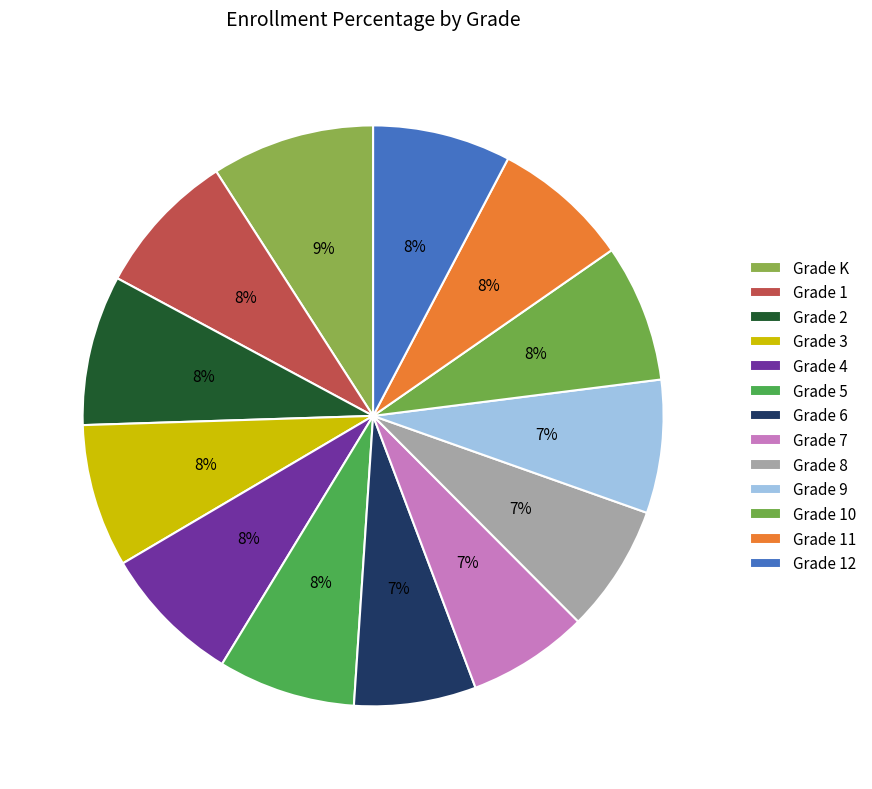

What percentage do Grade 12 and Grade 8 together represent?

14.8%